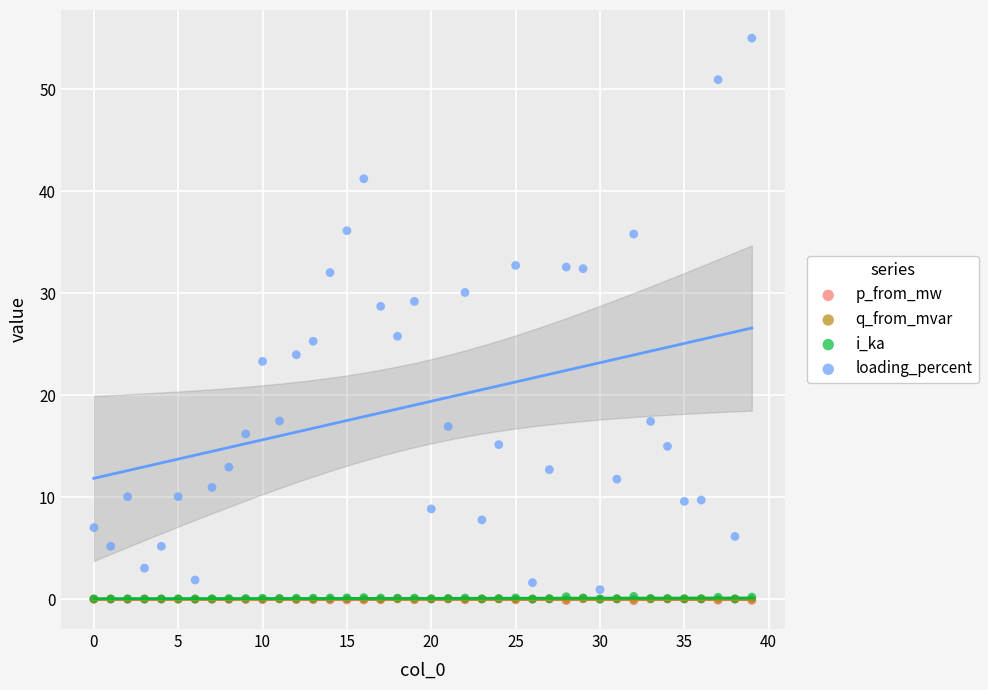

Which series has the largest Y range (max minus min)?

loading_percent